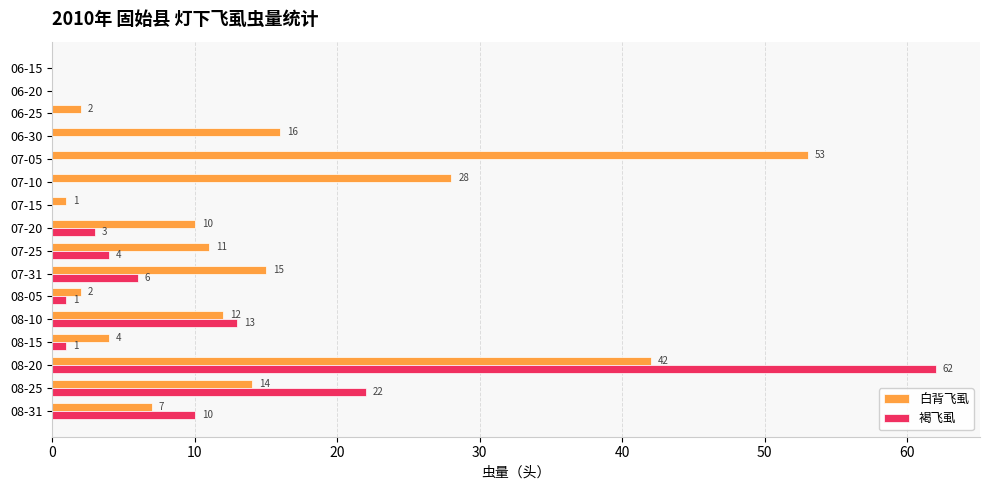

Is the value of 褐飞虱 at 07-15 greater than the value of 白背飞虱 at 06-30?

No